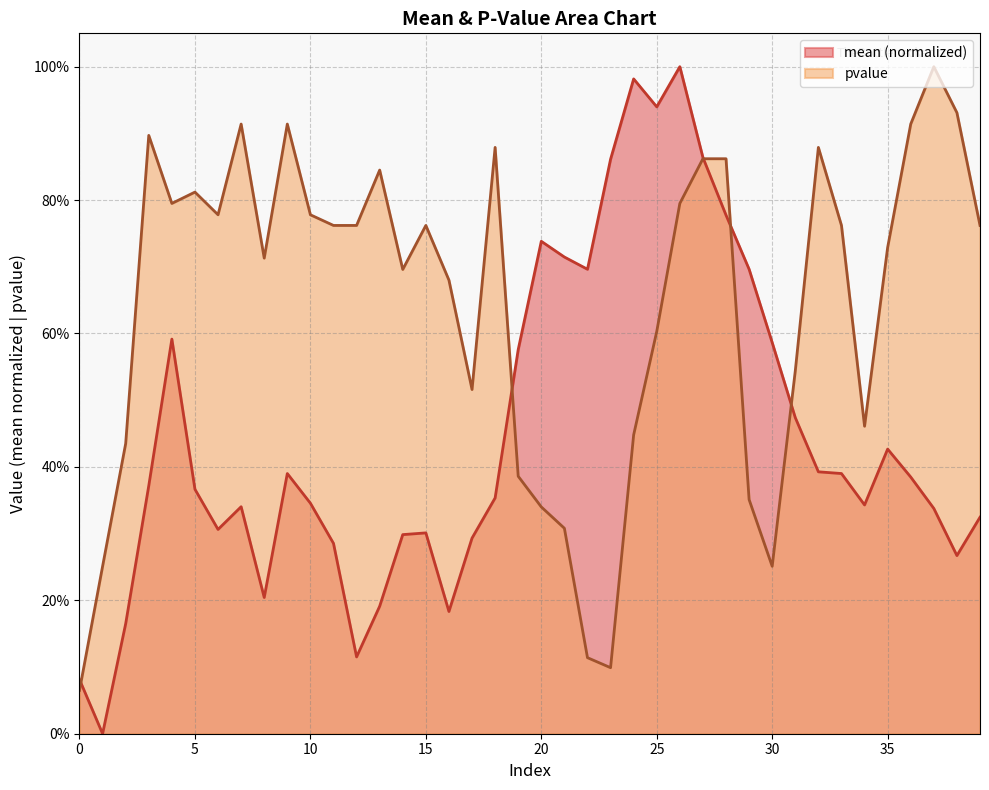

Reading right to left, extract all data points from this chart.

mean: 39=0.3	38=0.3	37=0.3	36=0.4	35=0.4	34=0.3	33=0.4	32=0.4	31=0.5	30=0.6	29=0.7	28=0.8	27=0.9	26=1.0	25=0.9	24=1.0	23=0.9	22=0.7	21=0.7	20=0.7	19=0.6	18=0.4	17=0.3	16=0.2	15=0.3	14=0.3	13=0.2	12=0.1	11=0.3	10=0.3	9=0.4	8=0.2	7=0.3	6=0.3	5=0.4	4=0.6	3=0.4	2=0.2	1=0.0	0=0.1
pvalue: 39=0.8	38=0.9	37=1.0	36=0.9	35=0.7	34=0.5	33=0.8	32=0.9	31=0.5	30=0.3	29=0.4	28=0.9	27=0.9	26=0.8	25=0.6	24=0.4	23=0.1	22=0.1	21=0.3	20=0.3	19=0.4	18=0.9	17=0.5	16=0.7	15=0.8	14=0.7	13=0.8	12=0.8	11=0.8	10=0.8	9=0.9	8=0.7	7=0.9	6=0.8	5=0.8	4=0.8	3=0.9	2=0.4	1=0.3	0=0.1